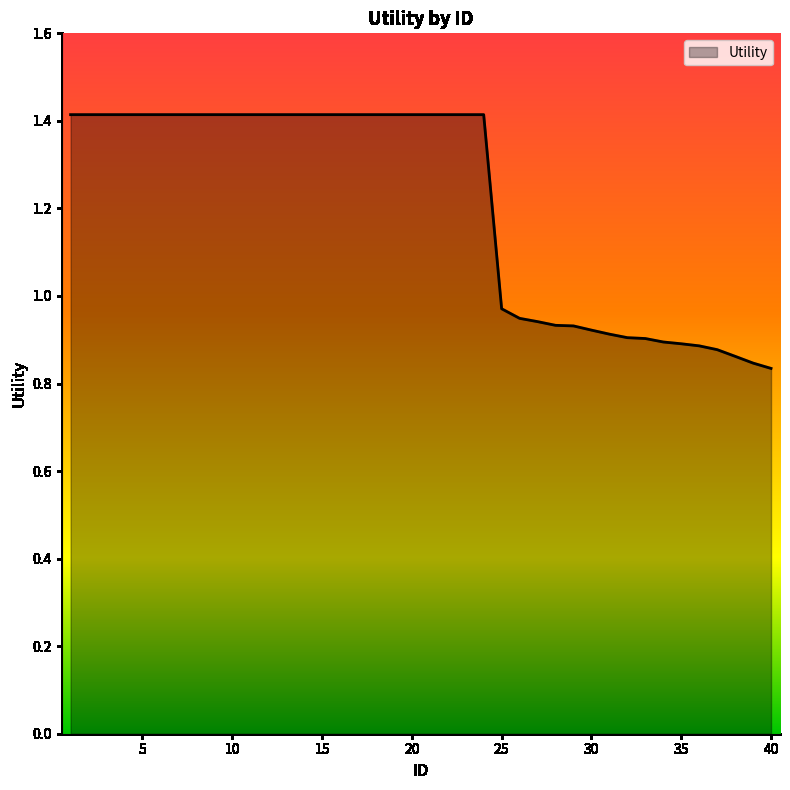

What is the maximum value shown in the chart?

1.4